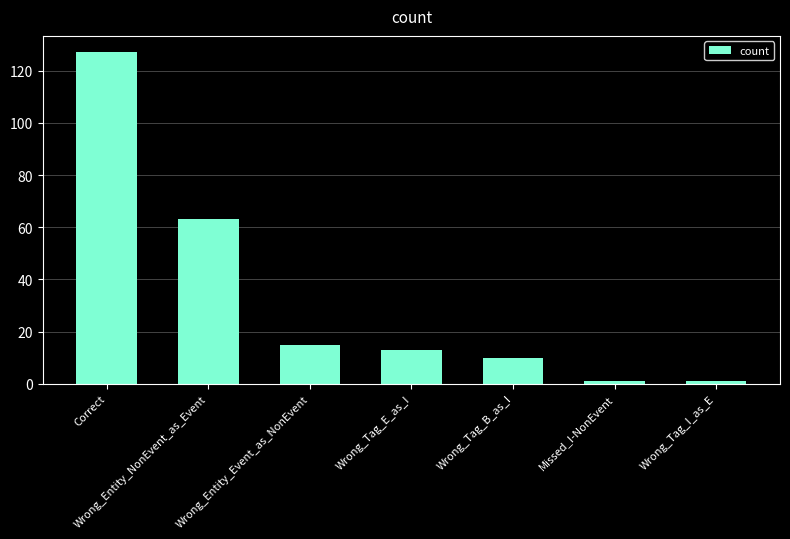

At which label is the value closest to 64?

Wrong_Entity_NonEvent_as_Event